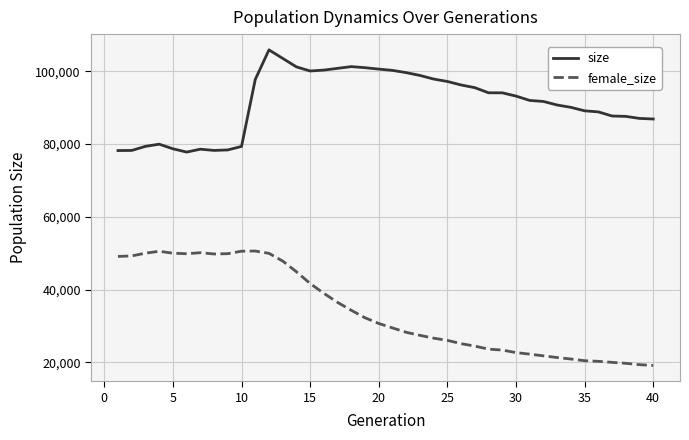

Which series has the largest total across all categories?

size